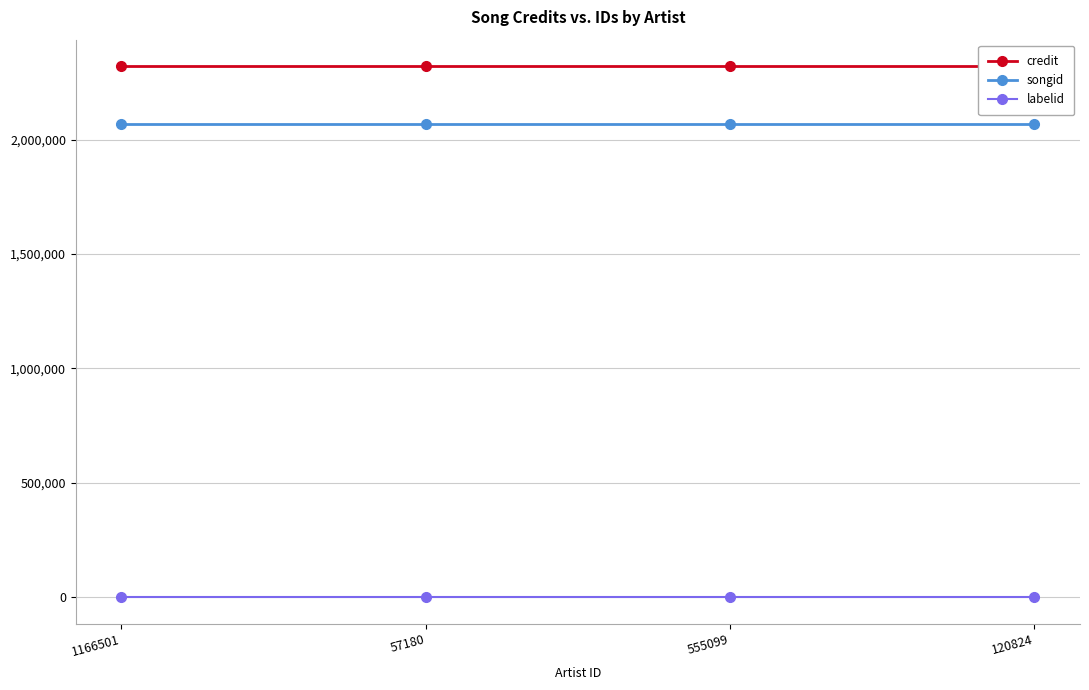

True or false: credit has more than 2 points higher than both neighbors.

False